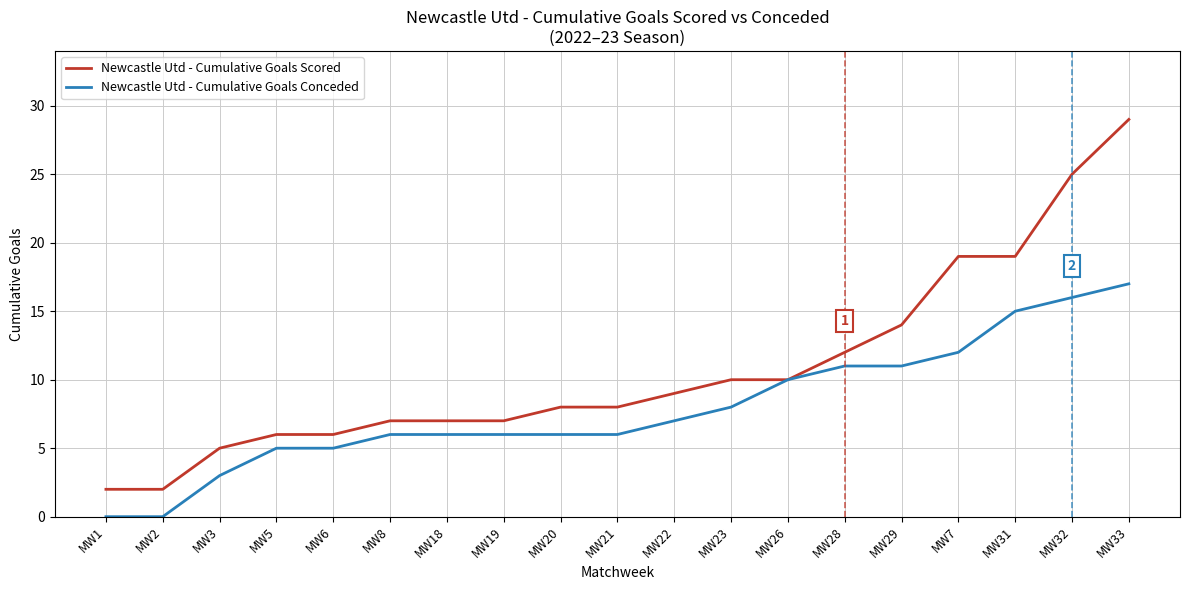

Is the value of Newcastle Utd - Cumulative Goals Scored at MW3 greater than the value of Newcastle Utd - Cumulative Goals Conceded at MW26?

No